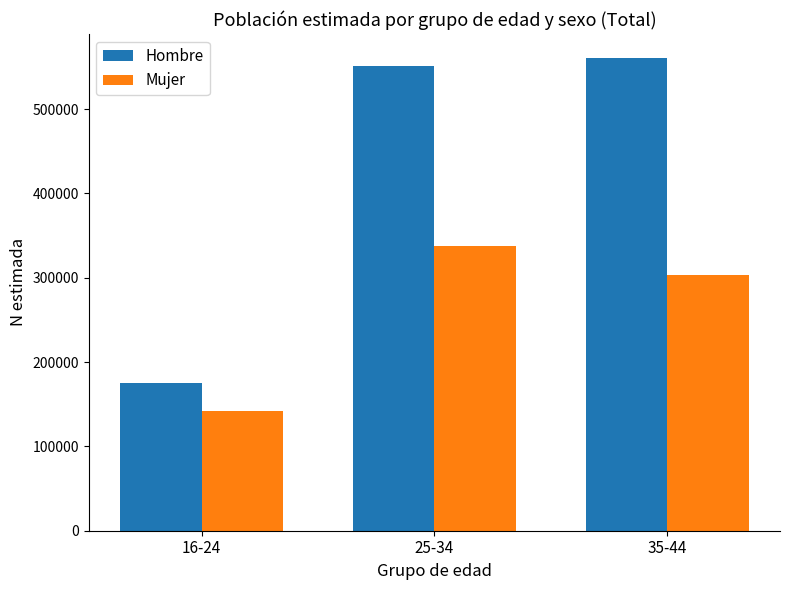

What is the minimum value for Hombre?

175006